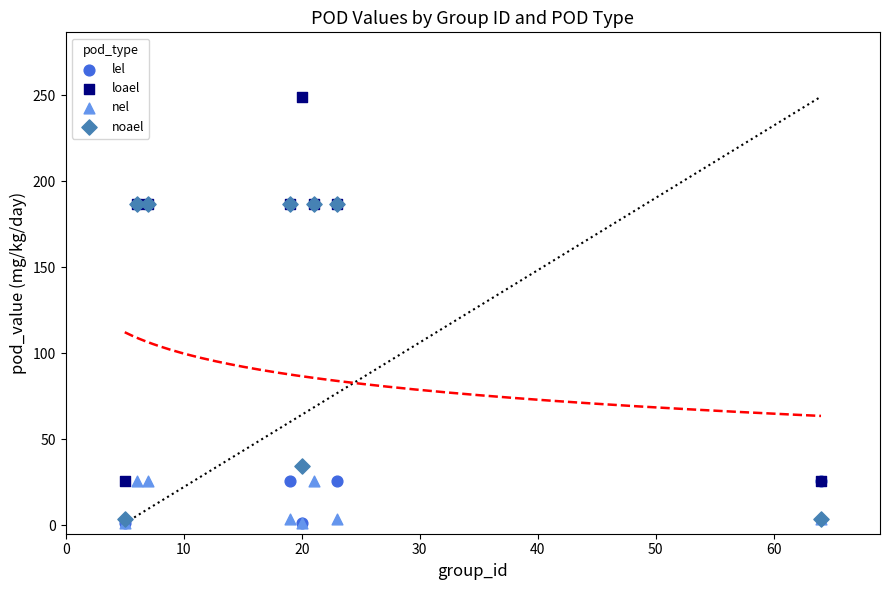

Which series has the largest Y range (max minus min)?

loael